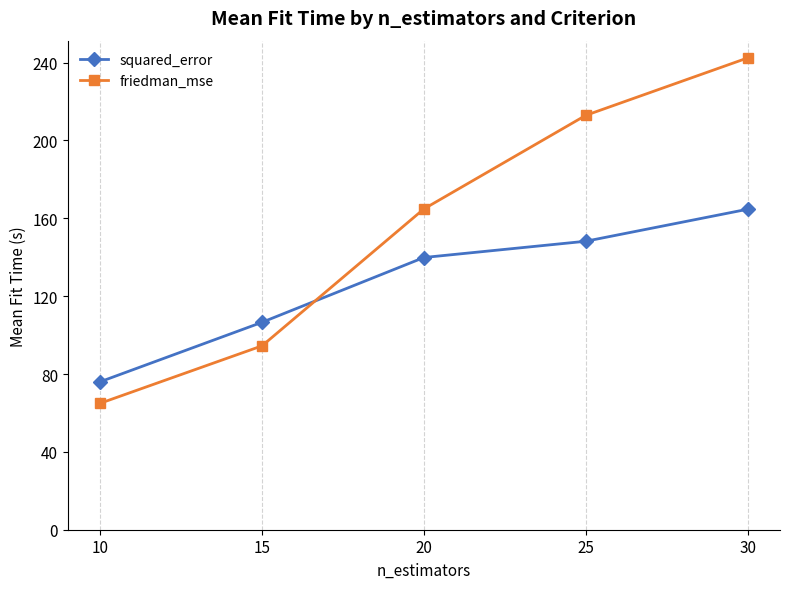

After their last crossing, which series has the higher values: squared_error or friedman_mse?

friedman_mse